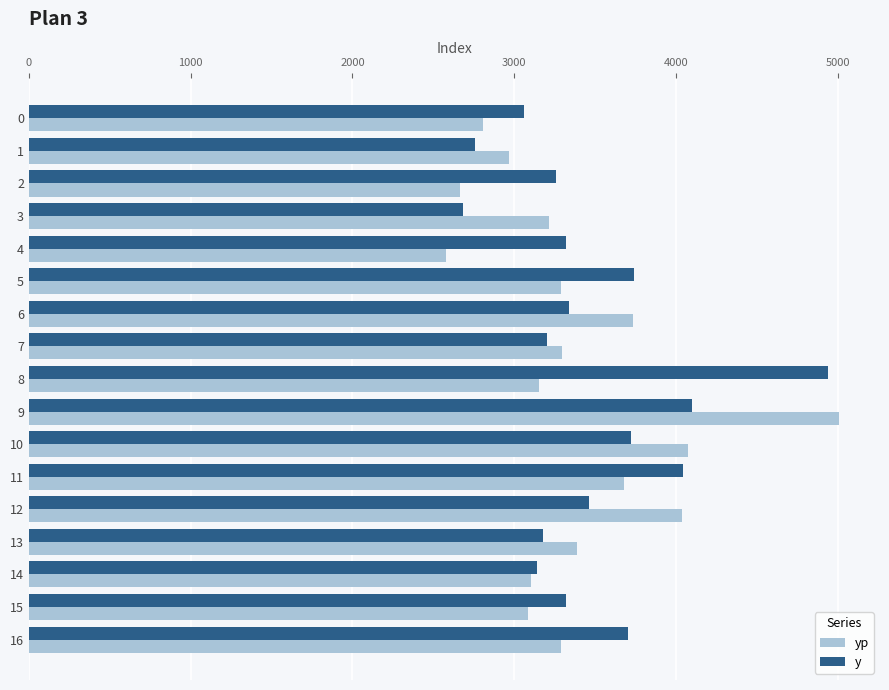

How many values in the yp series exceed 3286?

9